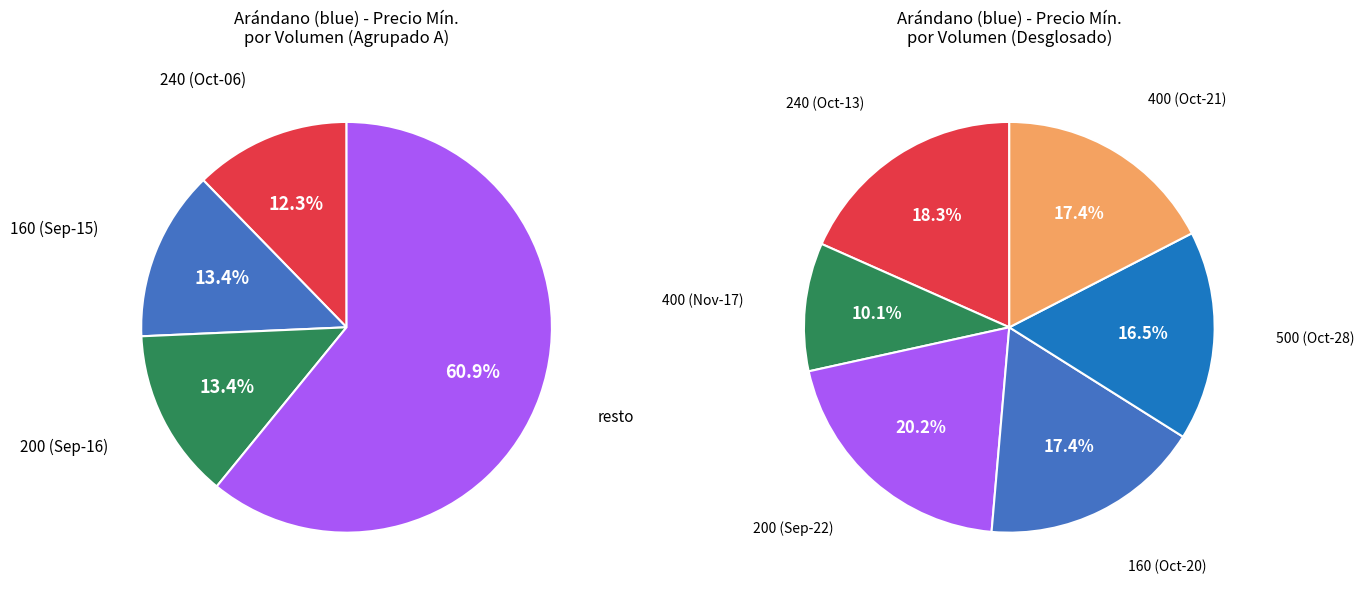

What is the smallest slice in the pie chart?

400